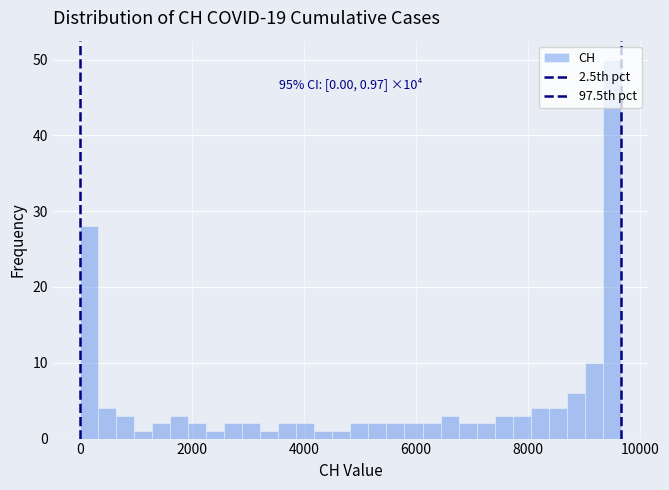

Read against the x-axis, roughly where is the centre of the tallest bar?

9600